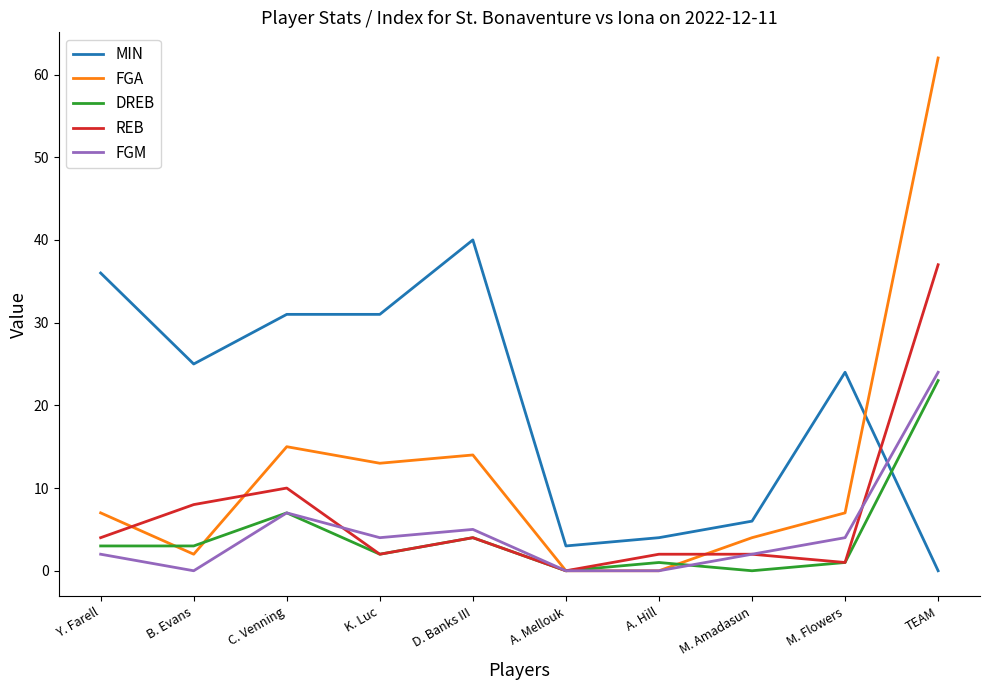

What is the spread (max minus min) of values at M. Amadasun?

6